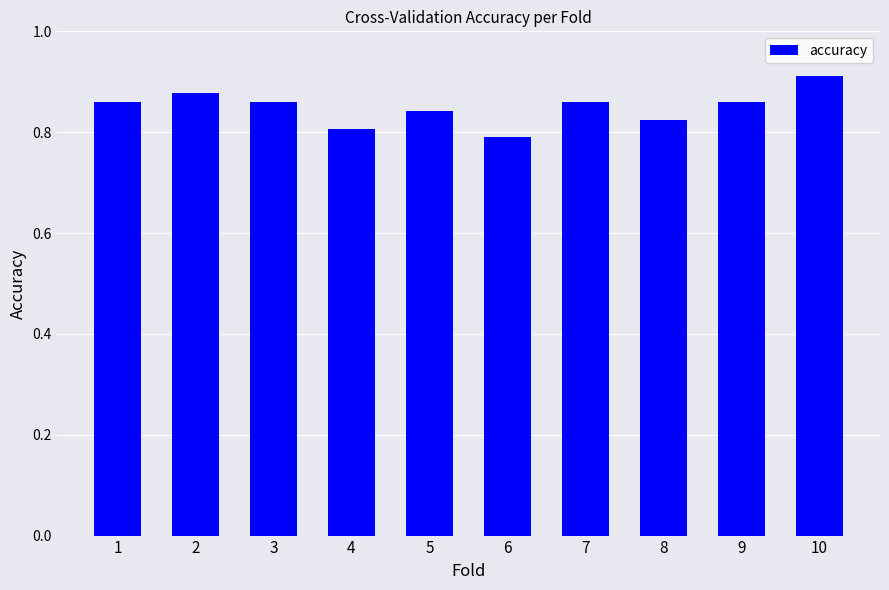

What is the difference between the second highest and minimum values?

0.1